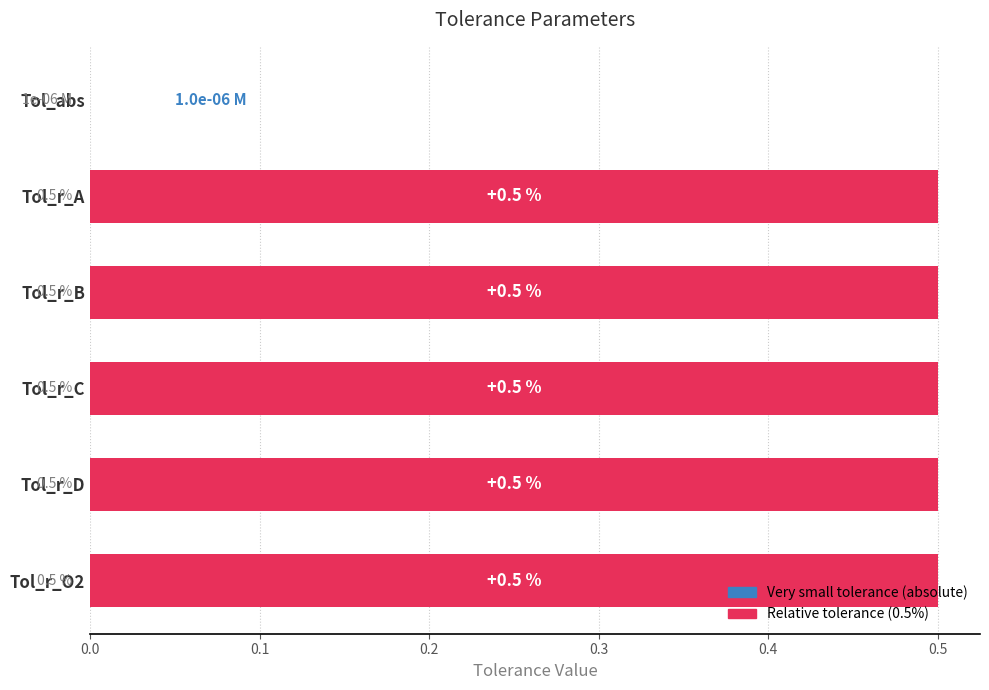

What is the sum of all values?

2.5